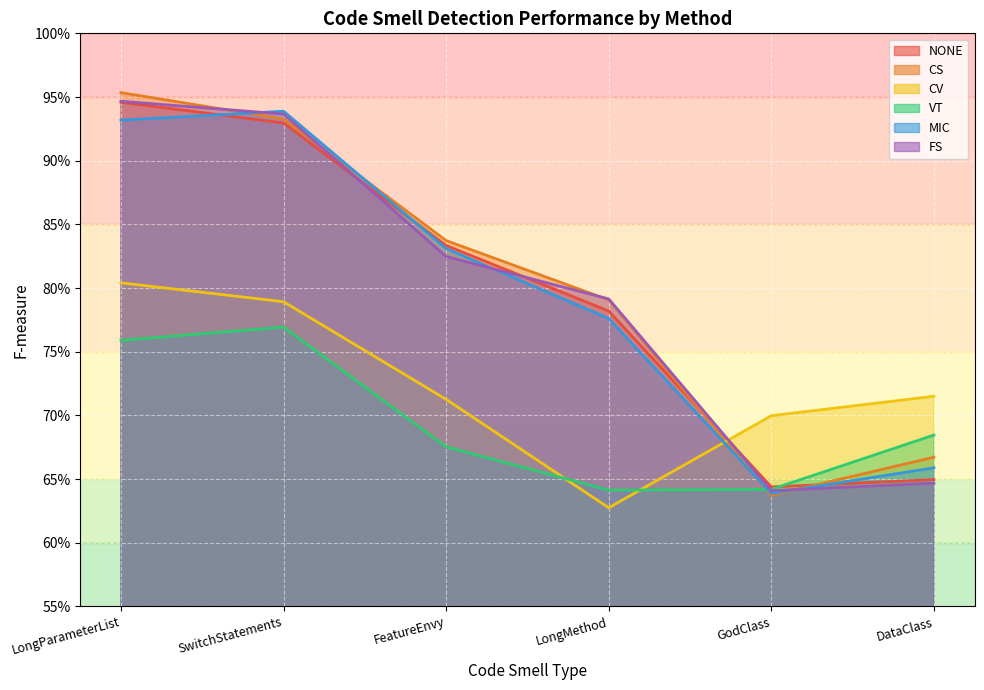

List the series in order of their peak value, lowest first.

VT, CV, MIC, NONE, FS, CS